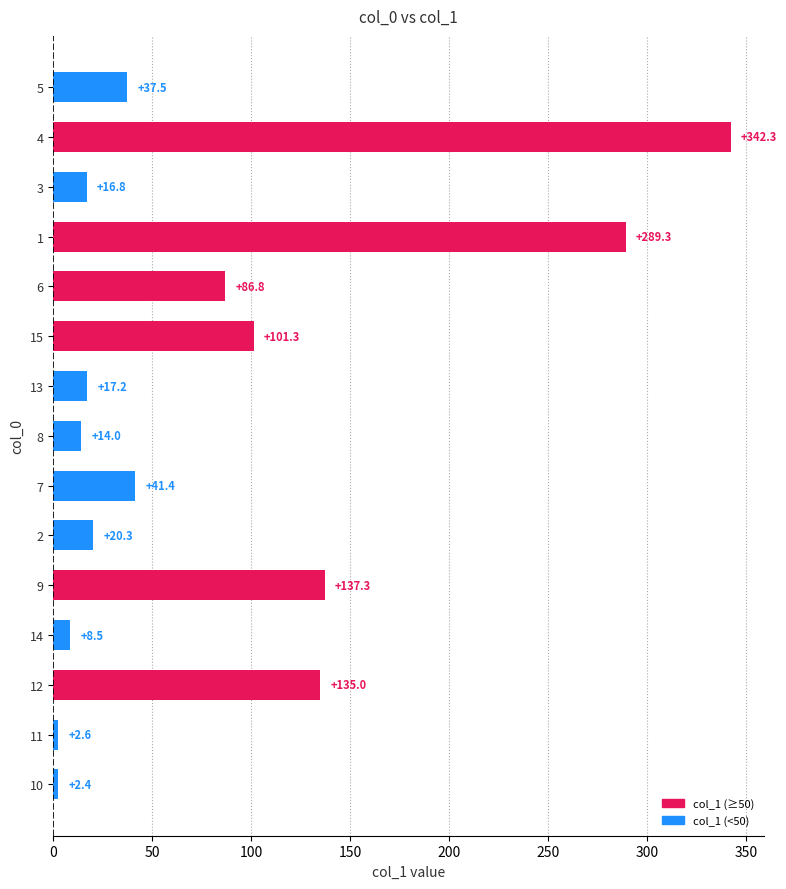

How many values exceed 37?

8